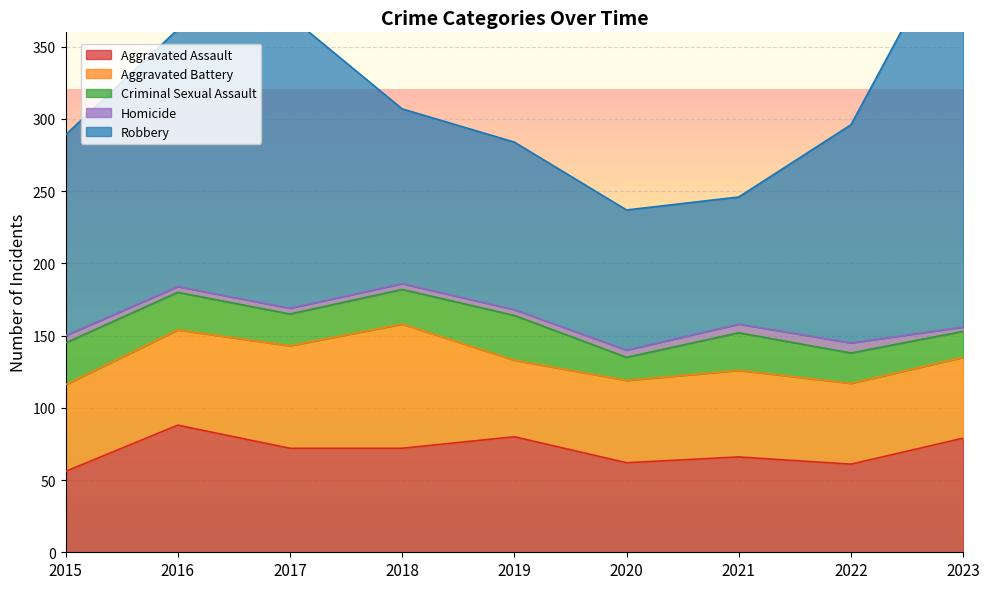

Which series has the largest range (max minus min)?

Robbery